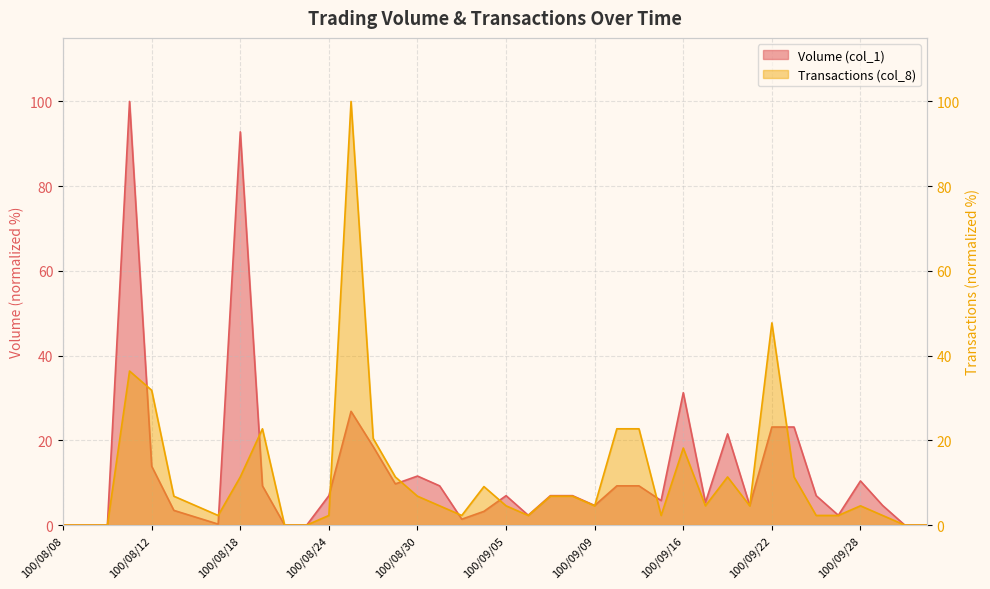

At 100/08/09, list the series in order from smallest to largest.

Volume (col_1), Transactions (col_8)